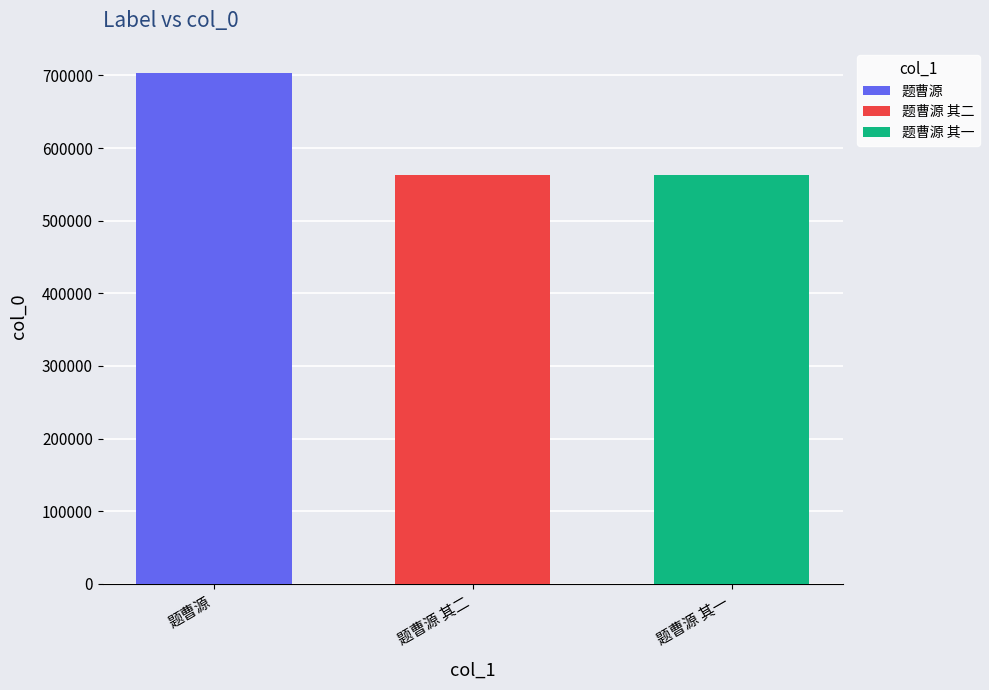

Is it true that the value at 题曹源 其一 is 370186?

False